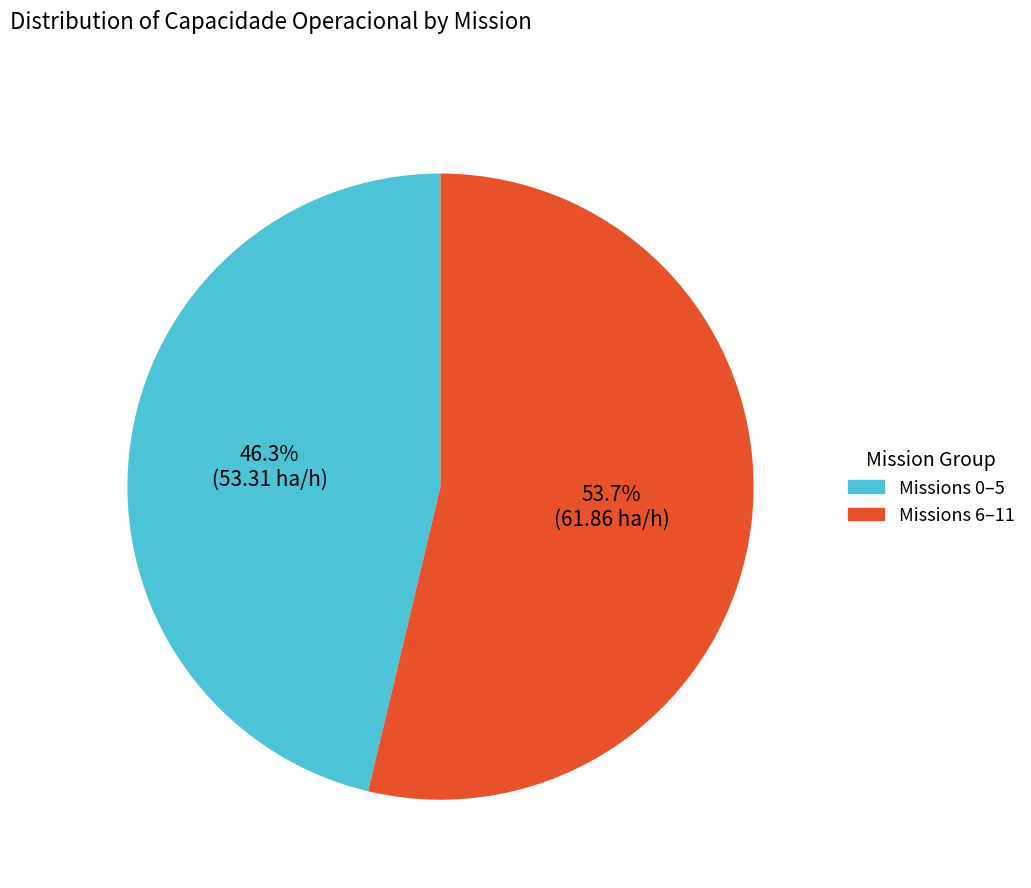

Does any single category account for the majority?

Yes